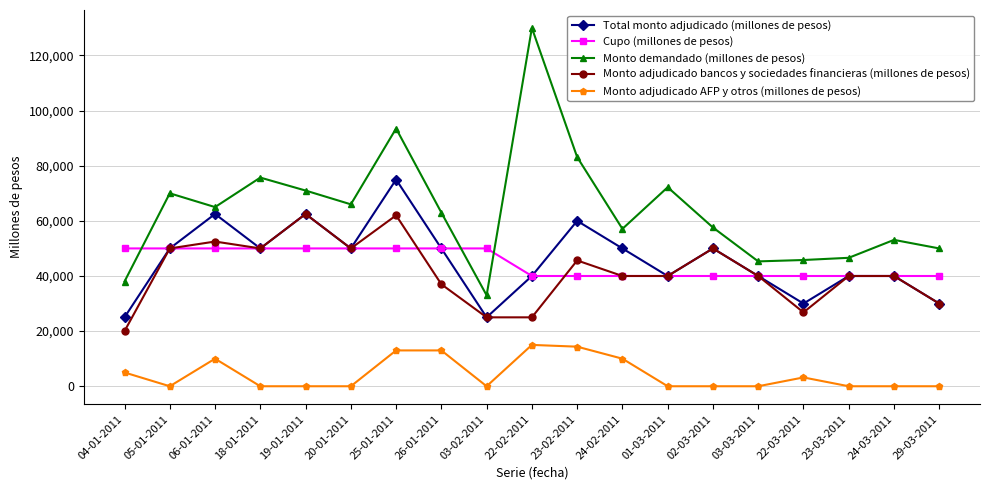

Which series has the widest spread of values?

Monto demandado (millones de pesos)